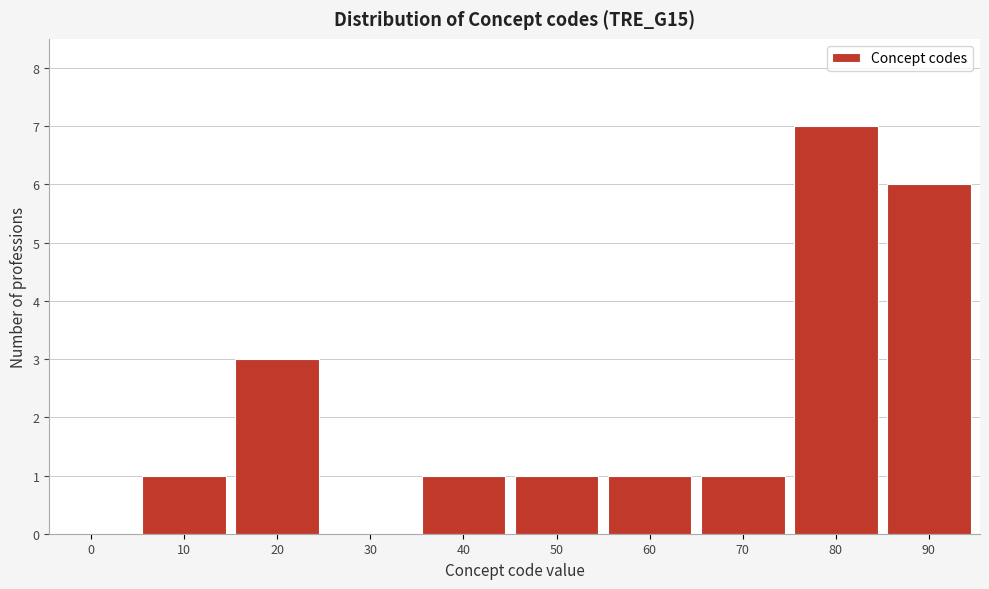

Reading left to right, list all the values displayed in this chart.

0=0	10=1	20=3	30=0	40=1	50=1	60=1	70=1	80=7	90=6